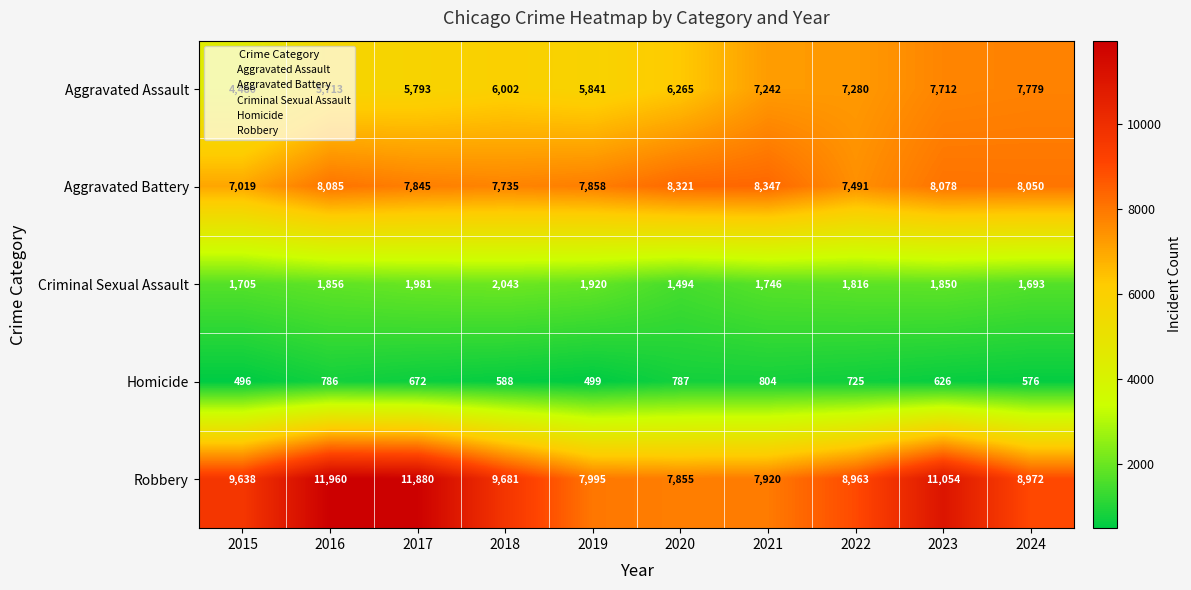

Rank the series at 2018 from highest to lowest value.

Robbery, Aggravated Battery, Aggravated Assault, Criminal Sexual Assault, Homicide